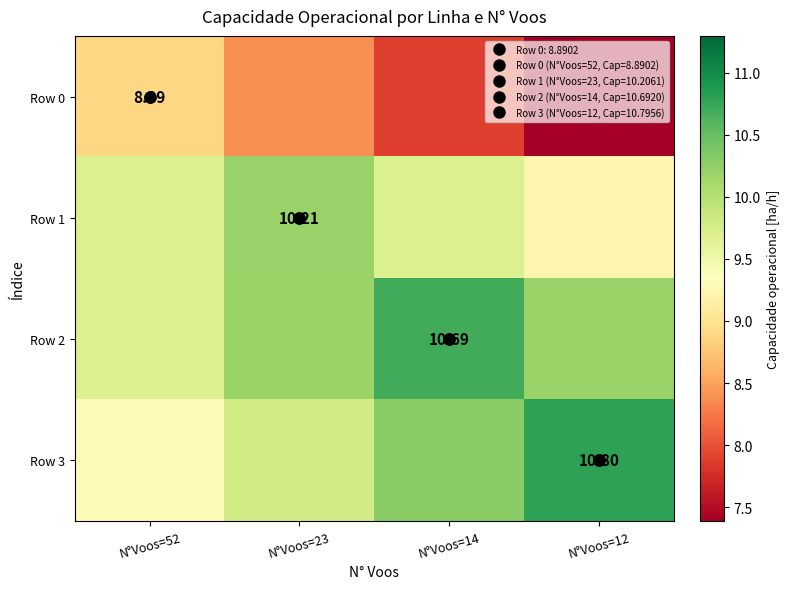

What is the lowest value of the Row 1 series?

9.2